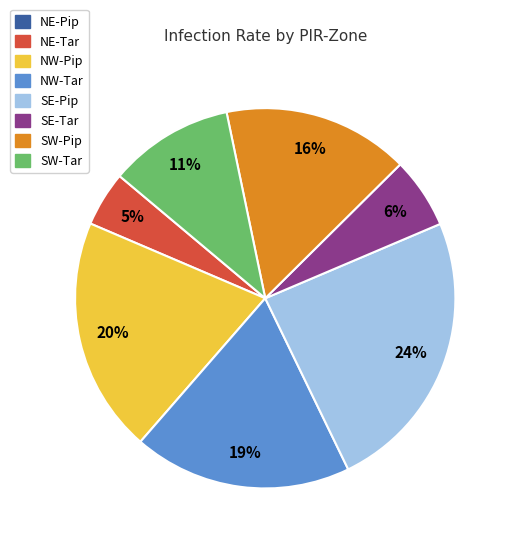

Approximately how many times larger is the value at SE-Pip compared to SE-Tar?

4.0